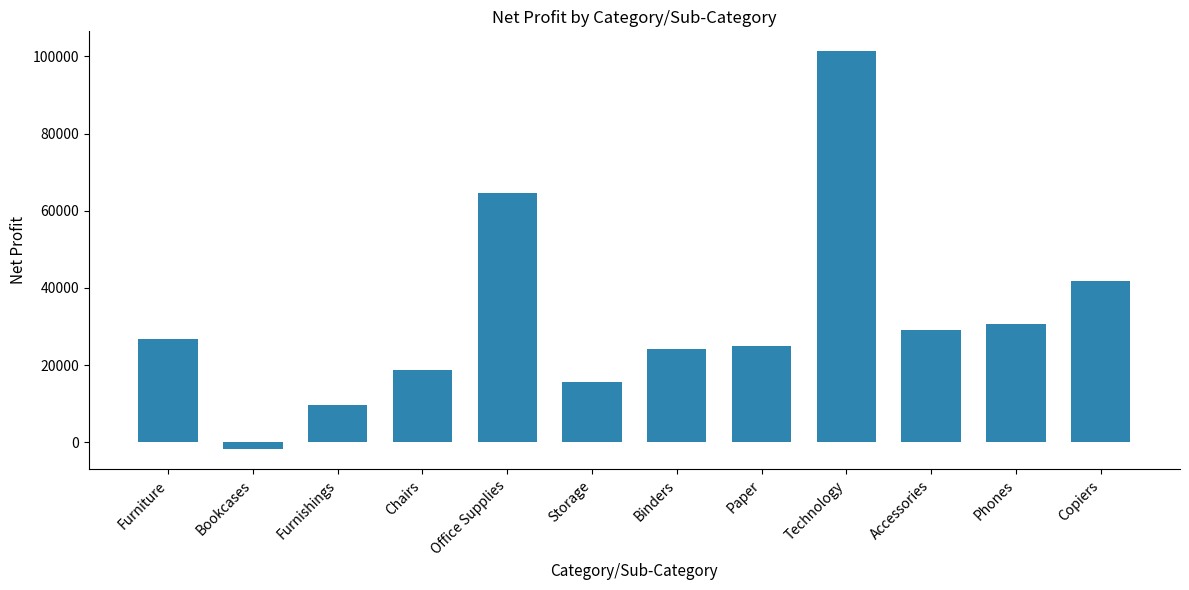

What is the greatest value displayed?

101352.7